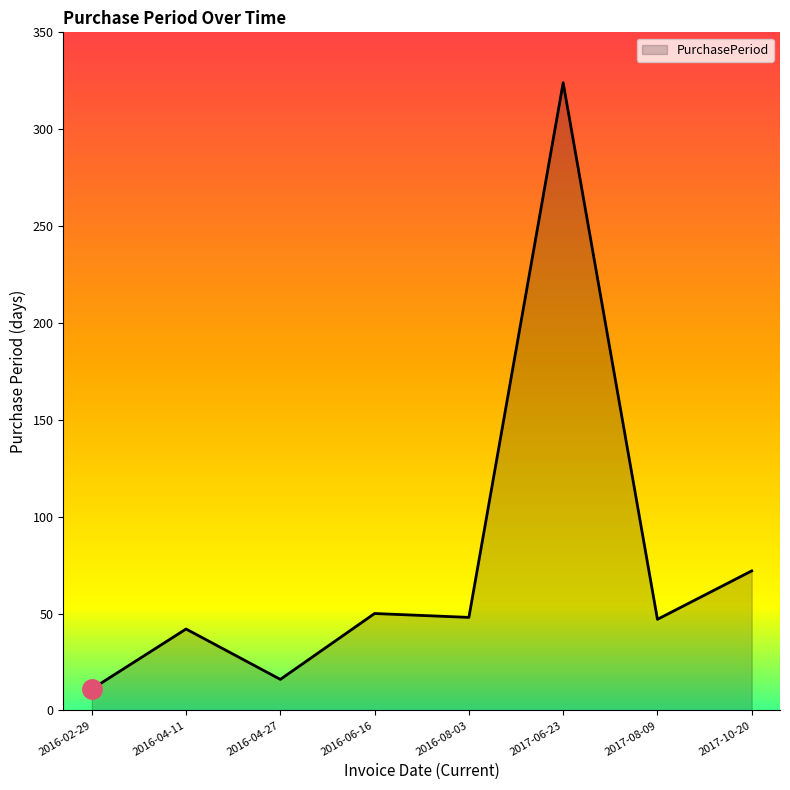

Where is the data nearest to the value 167?

2017-10-20